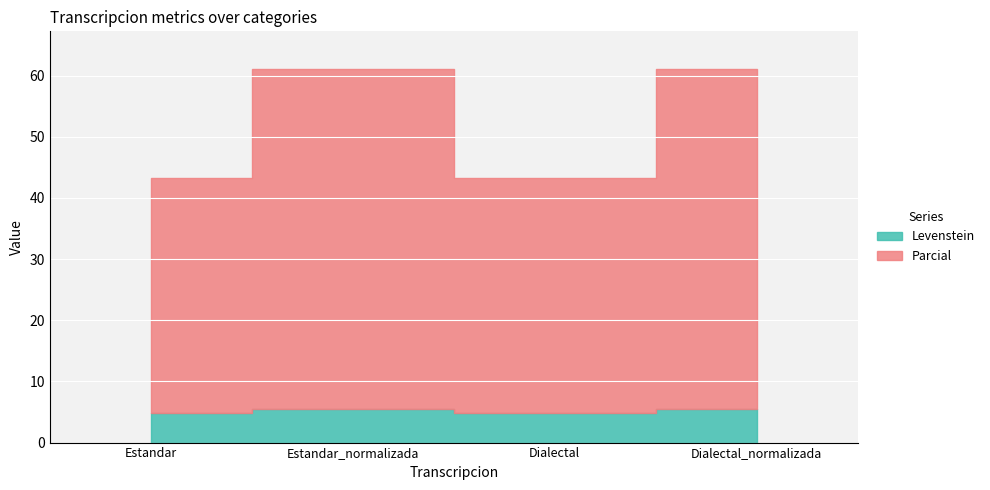

Reading left to right, what are all the values shown in this chart?

Levenstein: 4.8	5.6	4.8	5.6
Parcial: 43.3	61.1	43.3	61.1